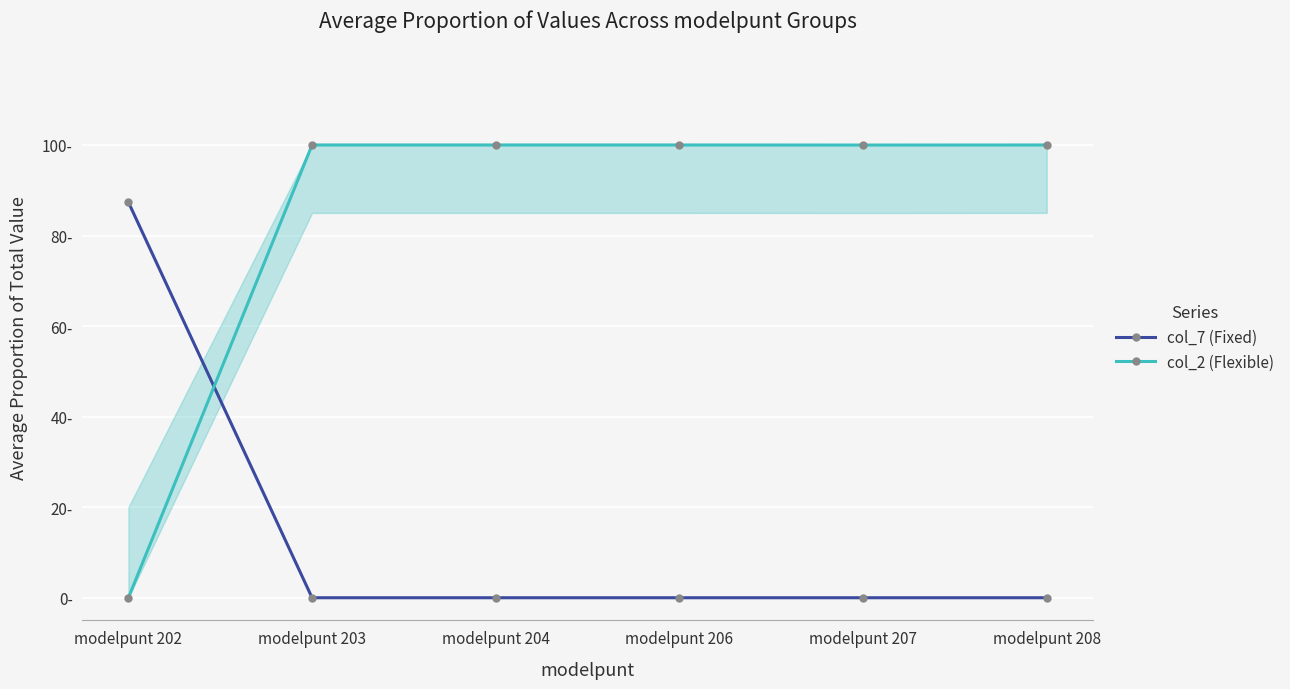

What is the spread (max minus min) of values at modelpunt 203?

100.0